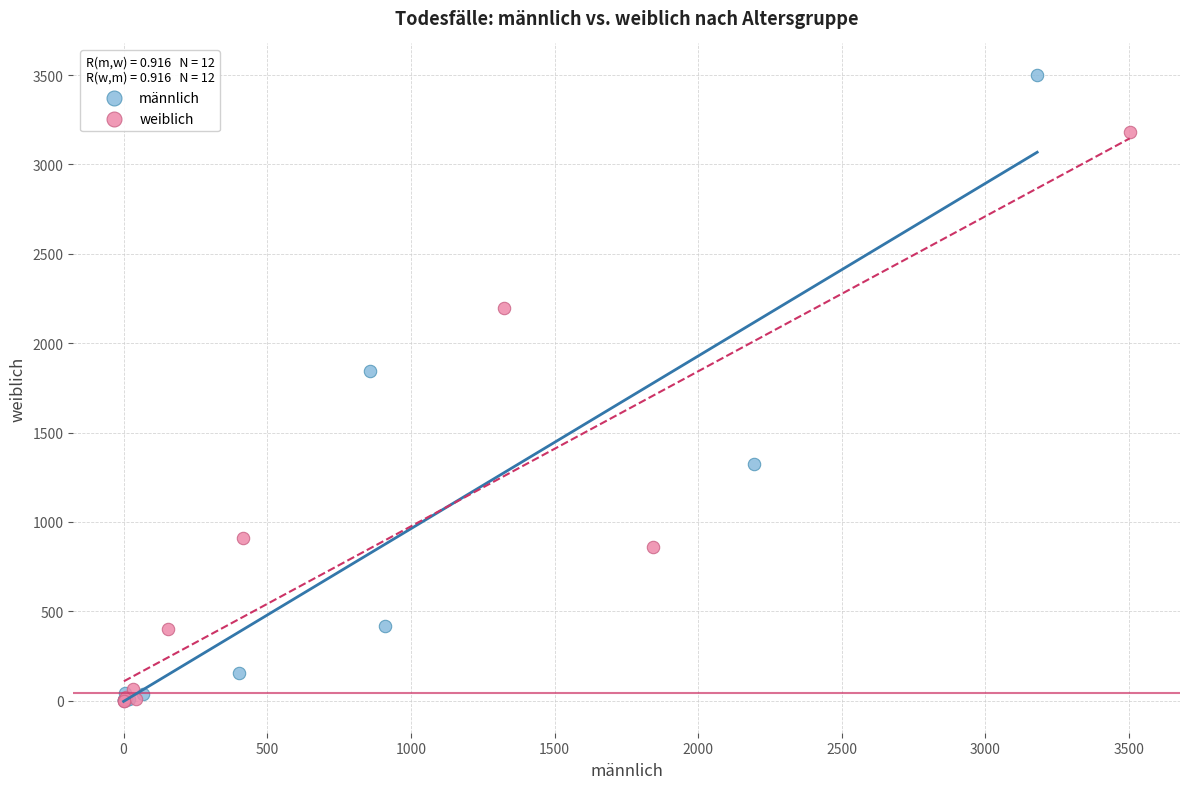

Which series has the widest spread of Y values?

männlich